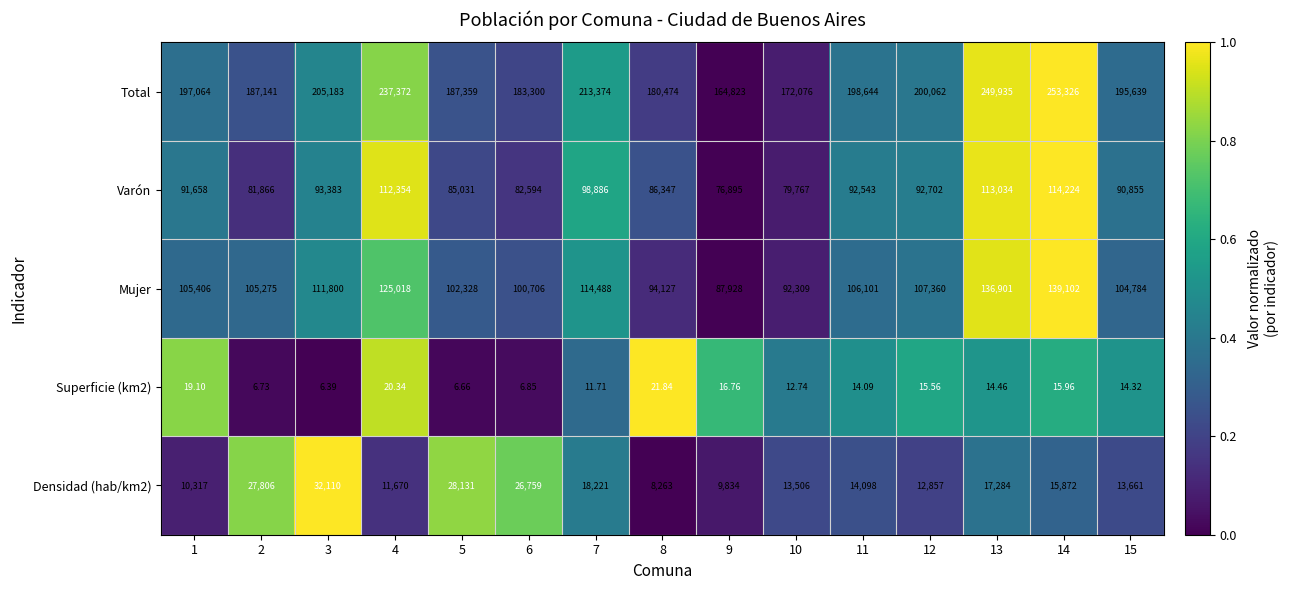

Which series has the largest total across all categories?

Total